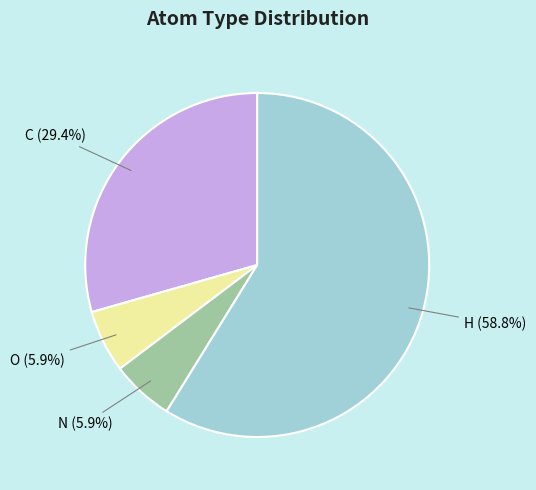

Count the number of slices in the pie.

4